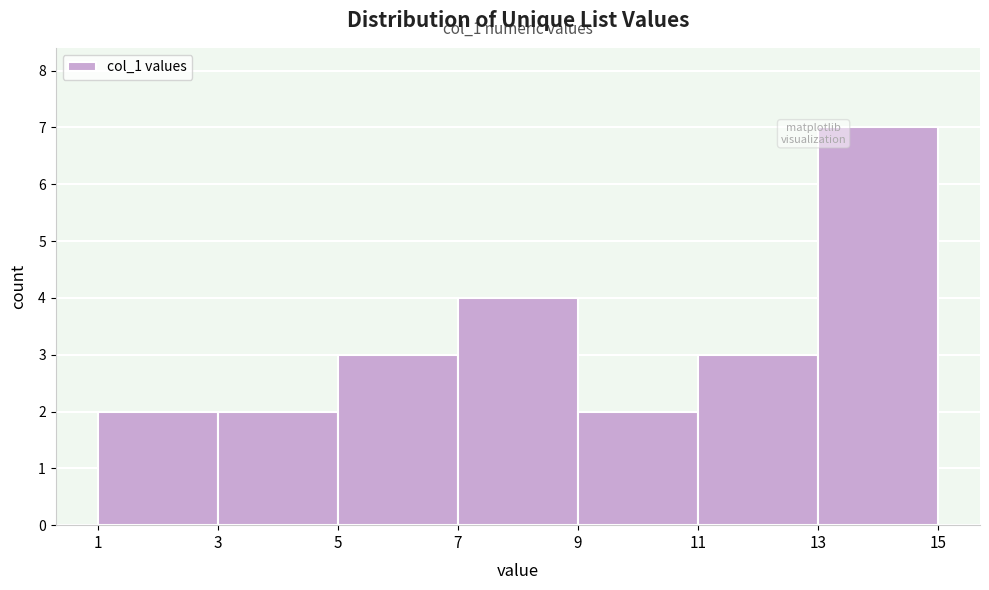

Over which range of the x-axis is the bar tallest?

13 to 15